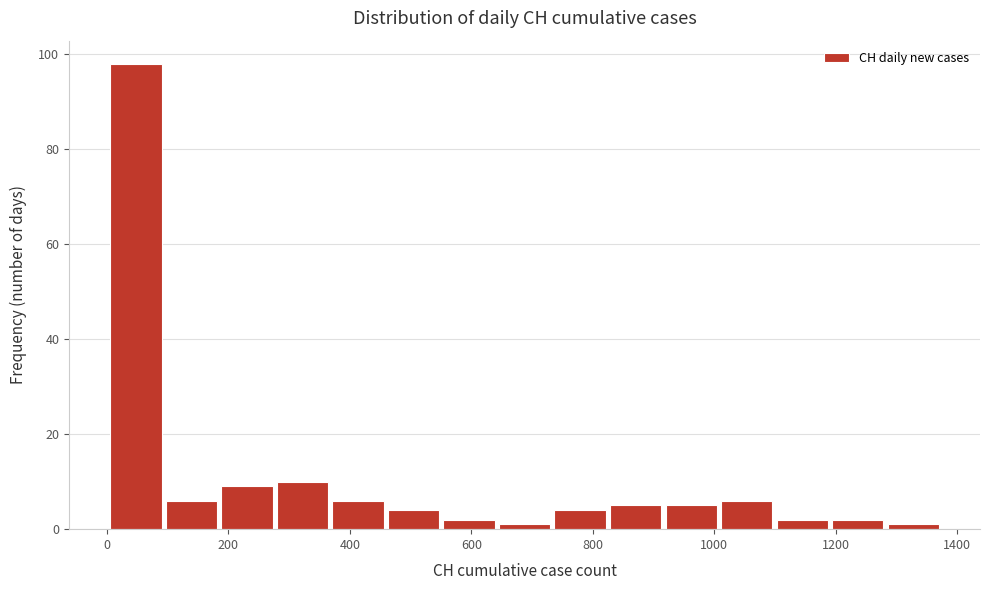

Reading left to right, list every bar in this chart as the range it spans on the x-axis followed by its height. Neither the bar edges nor the heights are printed on the chart, so give them approximately, as read against the axes.

0 to 100: 98
100 to 180: 6
180 to 280: 10
280 to 360: 10
360 to 460: 6
460 to 560: 4
560 to 640: 2
640 to 740: under 2
740 to 820: 4
820 to 920: 6
920 to 1000: 6
1000 to 1100: 6
1100 to 1200: 2
1200 to 1280: 2
1280 to 1380: under 2